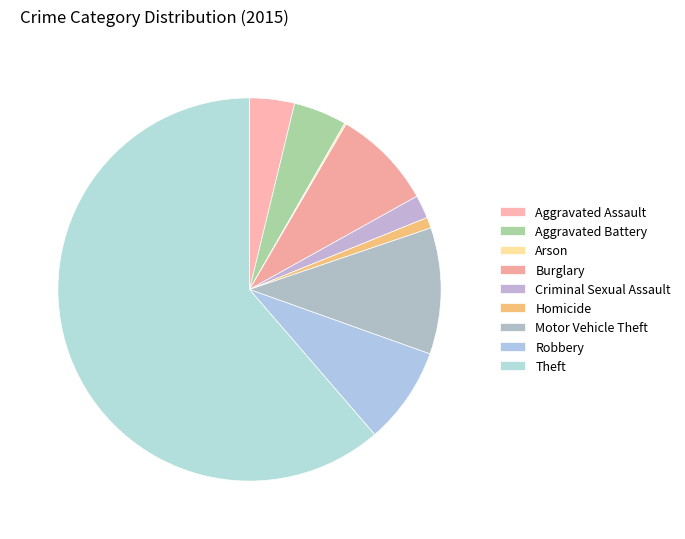

What is the change in value from Robbery to Theft?

+757